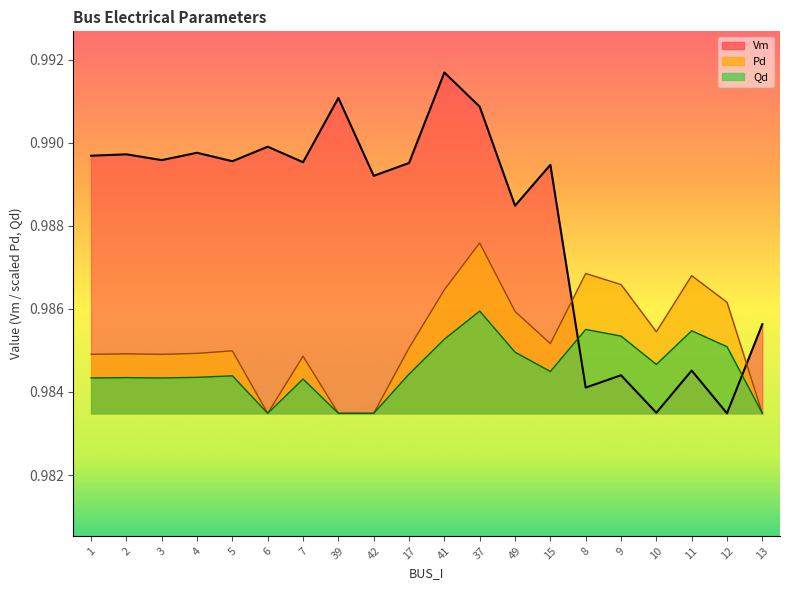

At which category is the sum across all series the highest?

37